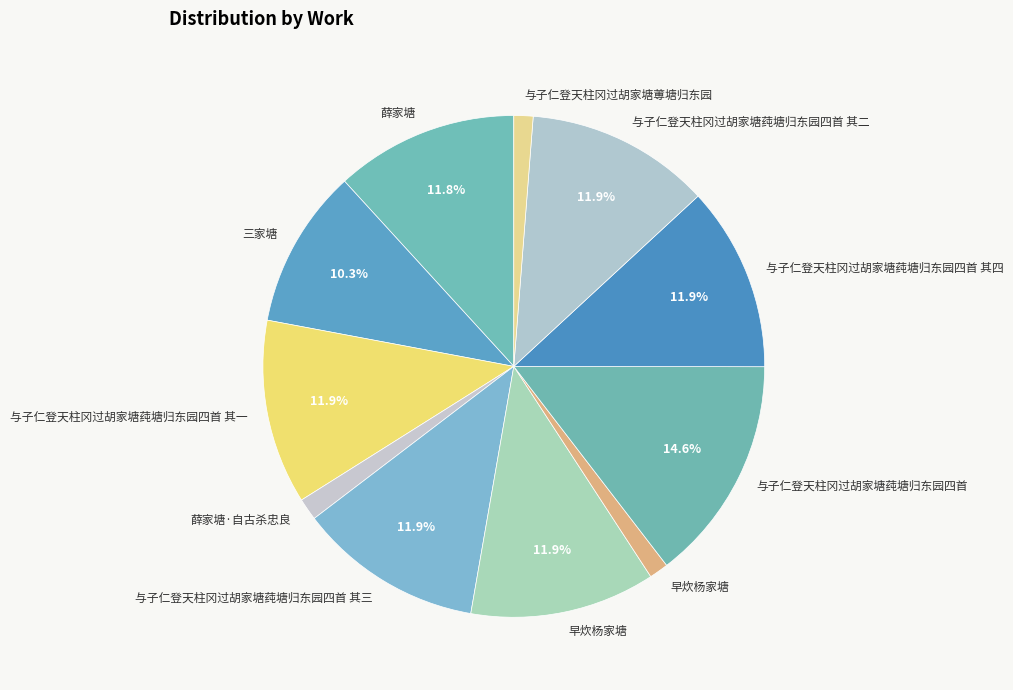

Which slice is the smallest?

与子仁登天柱冈过胡家塘蒪塘归东园